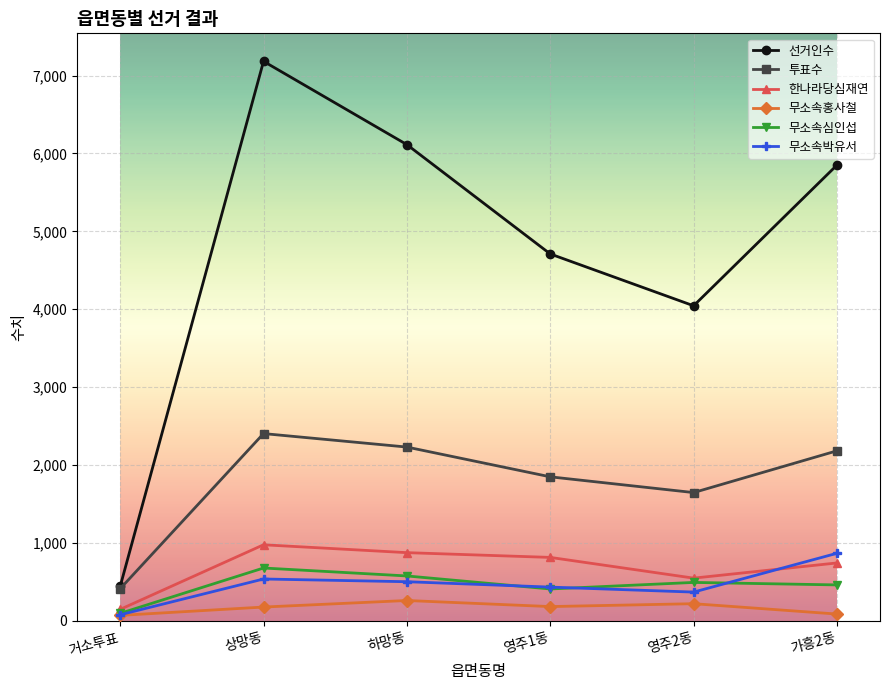

Which series has the widest spread of values?

선거인수